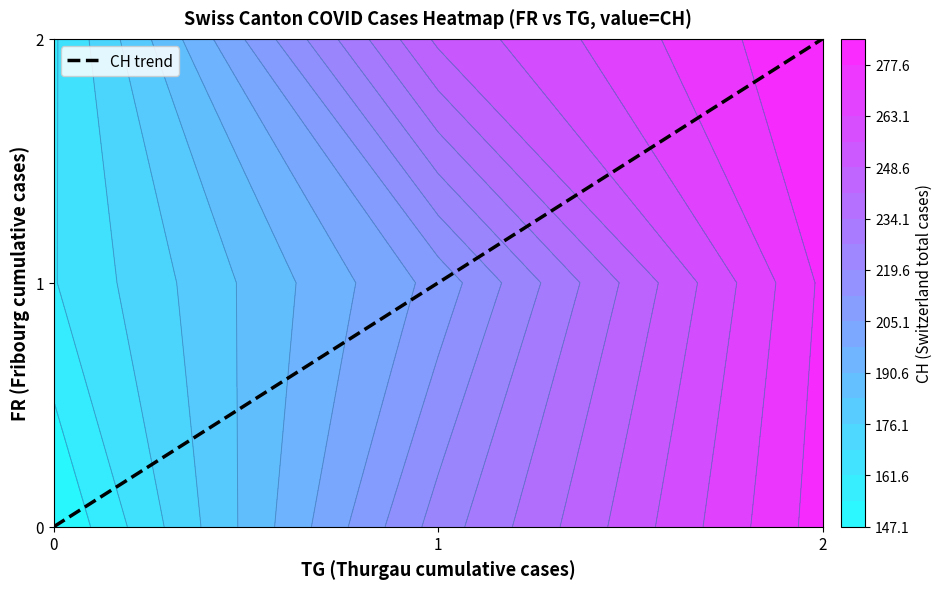

How many categories are shown in the chart?

3